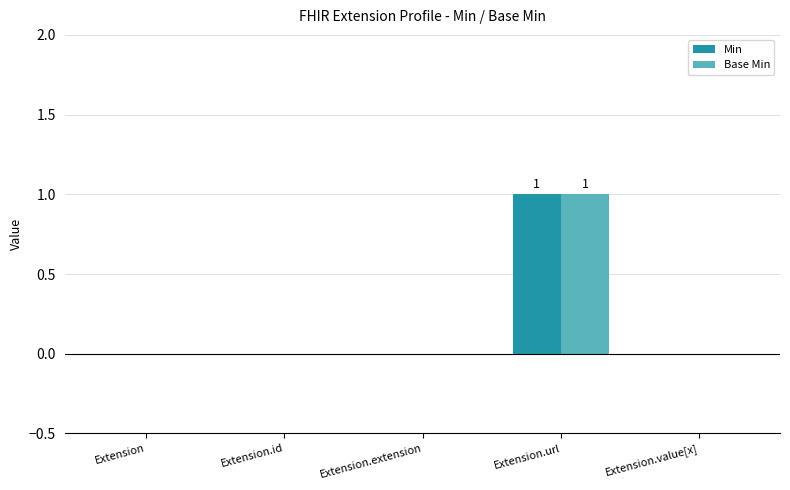

At which category is the sum across all series the highest?

Extension.url